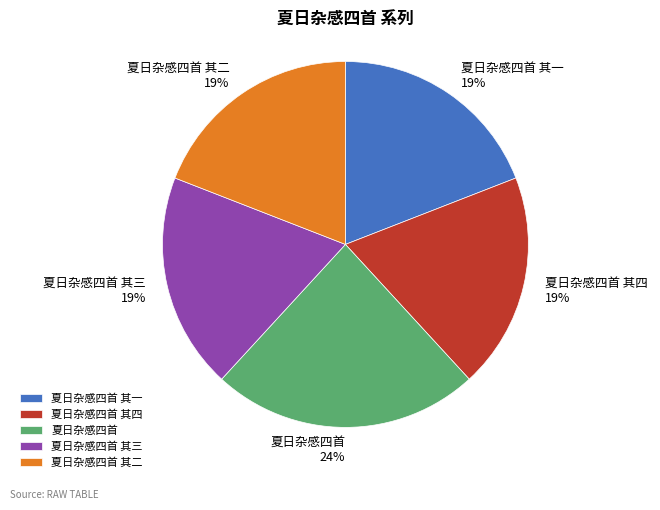

To the nearest percent, what portion does 夏日杂感四首 其一 represent?

19%